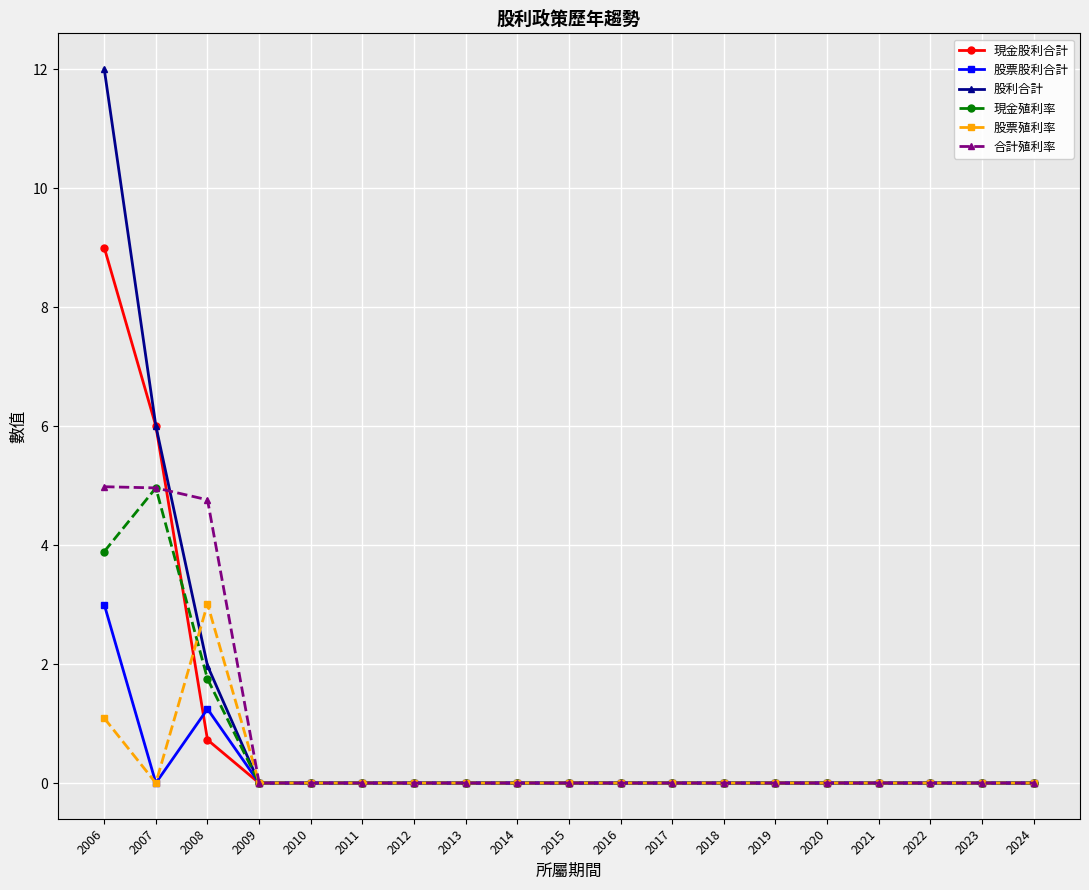

True or false: 股票股利合計 has more than 0 interior local peaks.

True